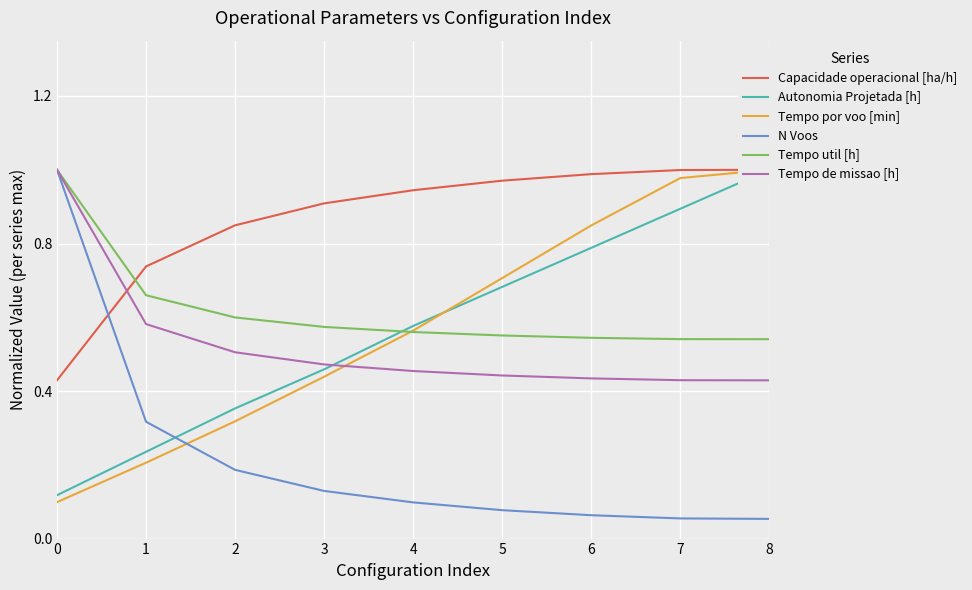

Where do Capacidade operacional [ha/h] and N Voos first cross each other?

0 and 1